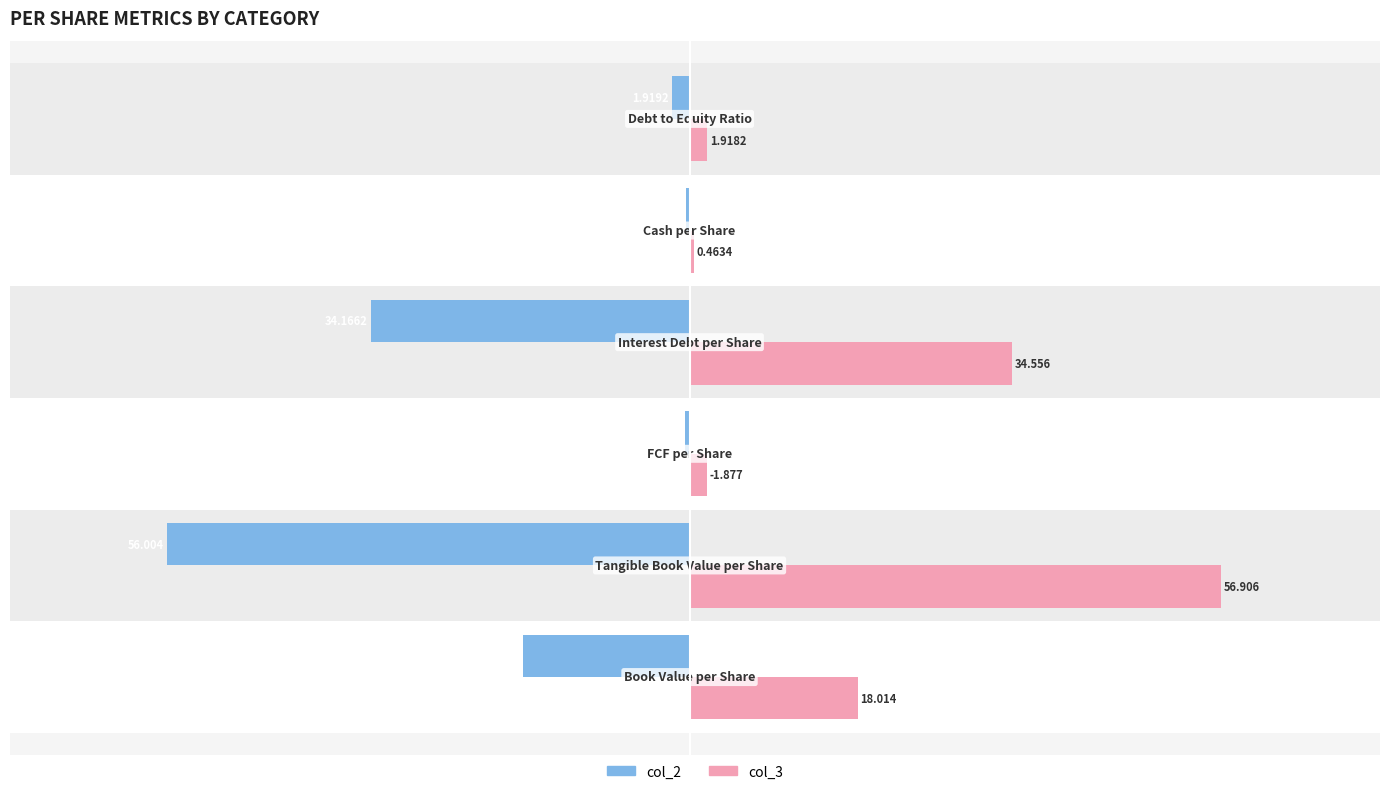

Which series has the widest spread of values?

col_3